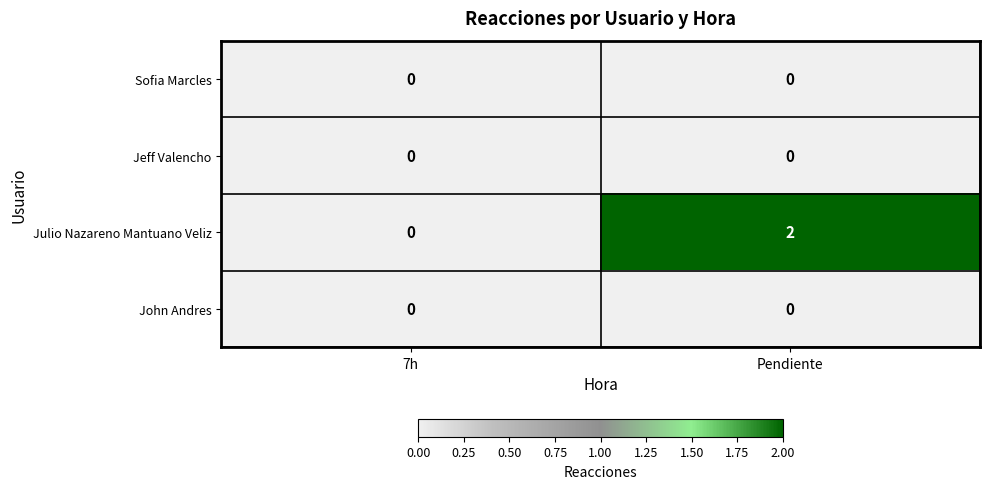

At which category is the sum across all series the highest?

Pendiente